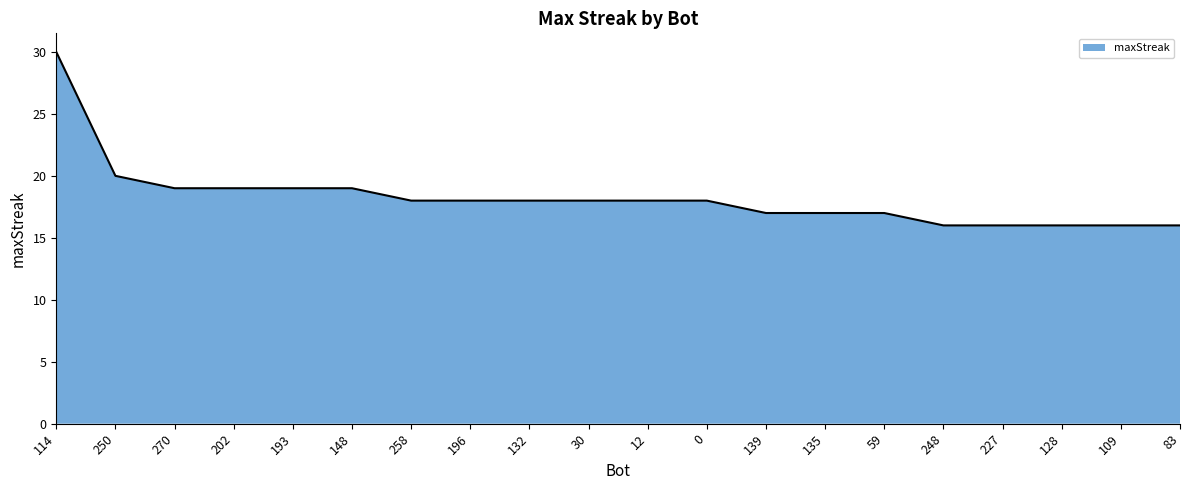

What is the difference between the maximum and minimum values?

14